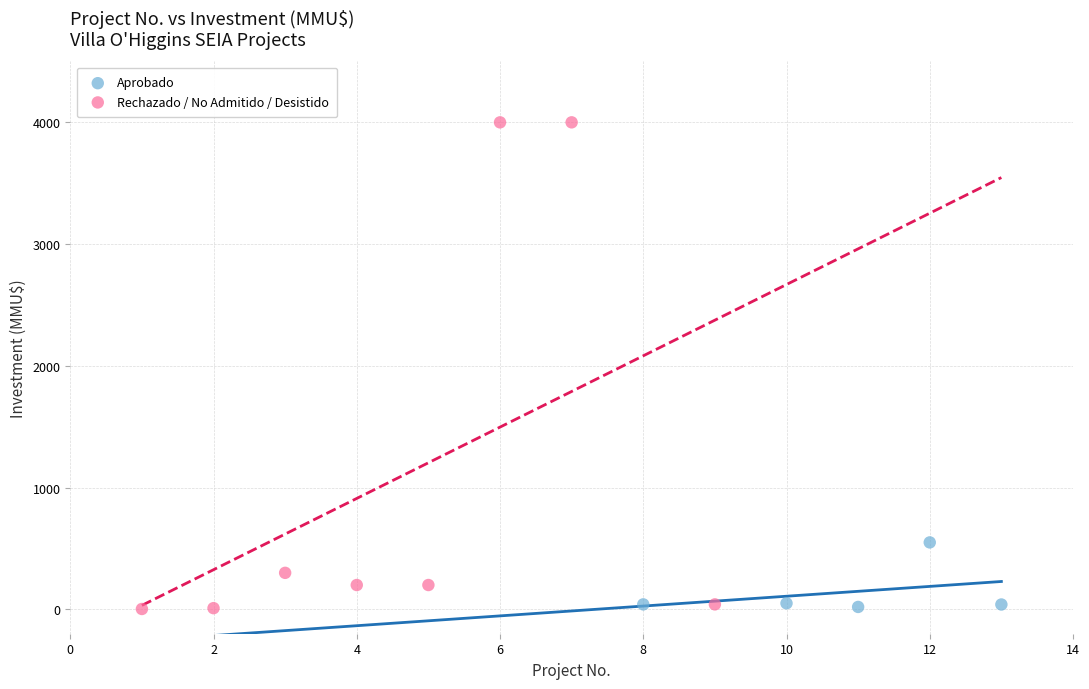

Which series has the largest Y range (max minus min)?

Rechazado / No Admitido / Desistido